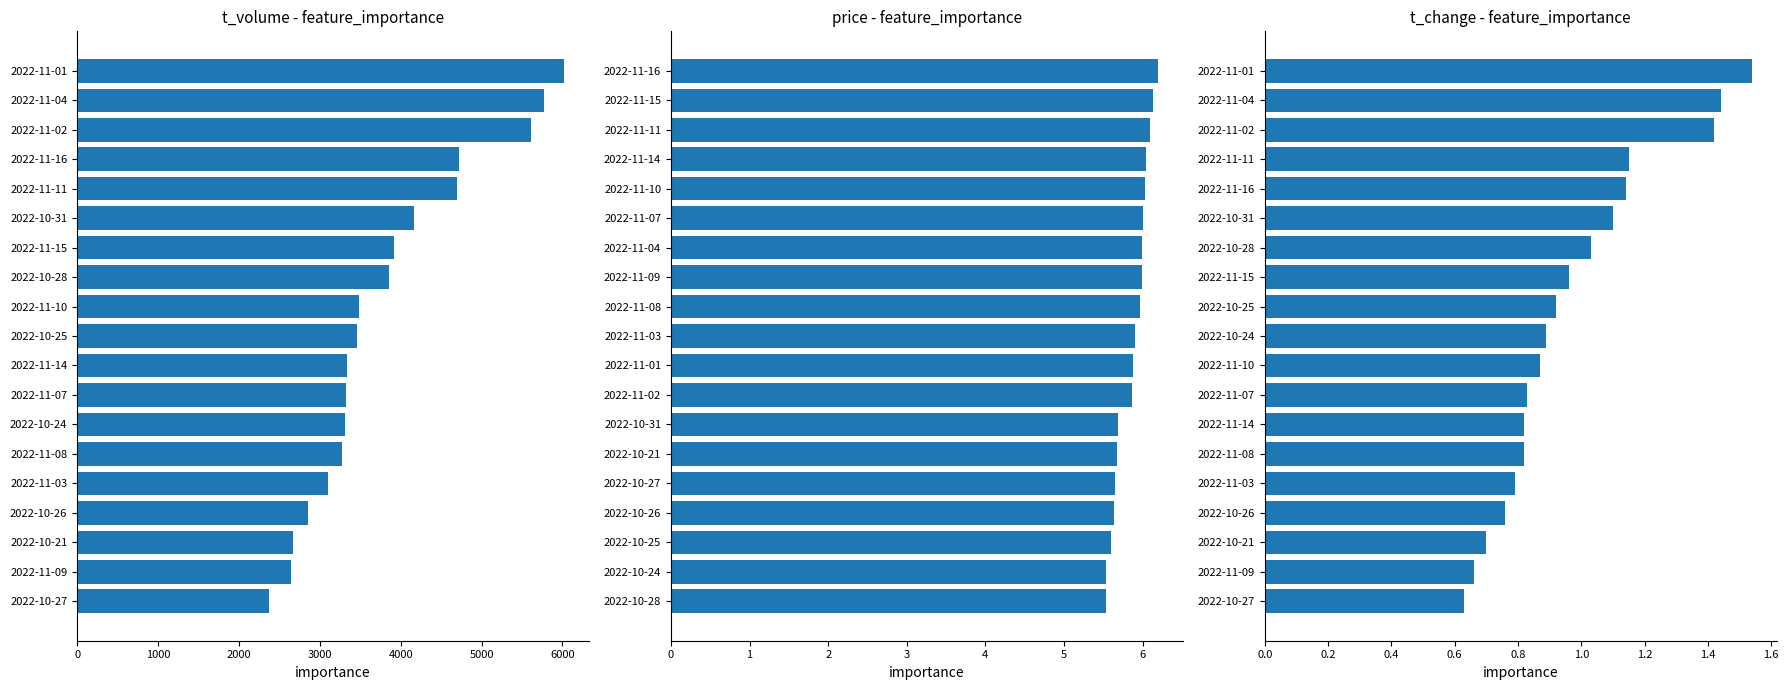

Which series has the largest total across all categories?

t_volume